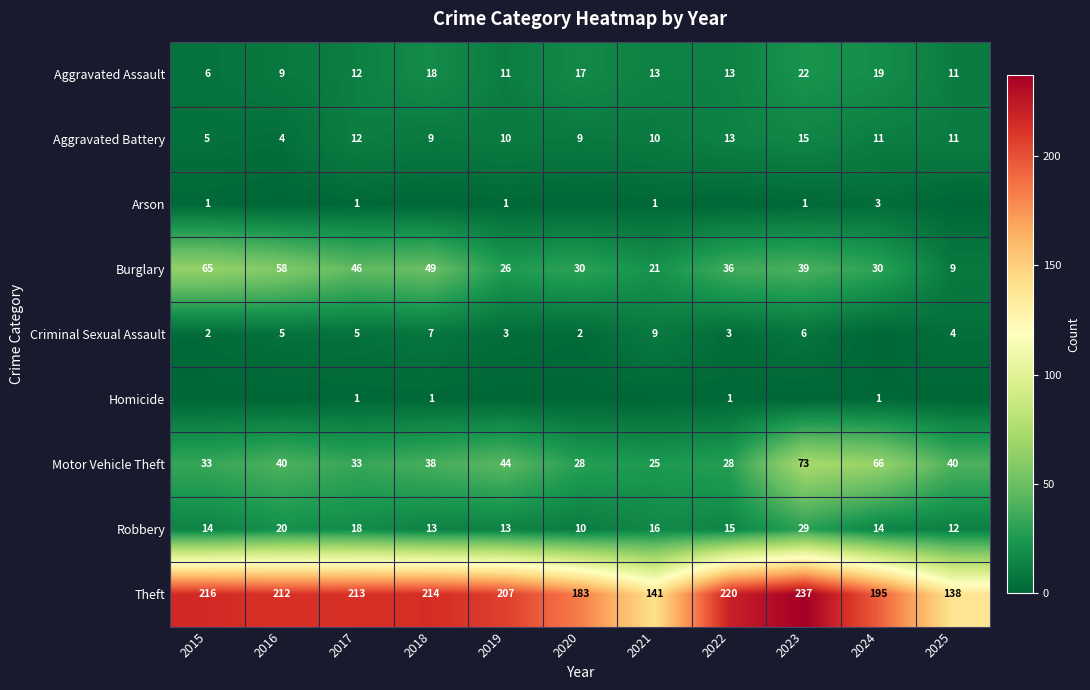

The Robbery series shows 13 at 2018. True or false?

True